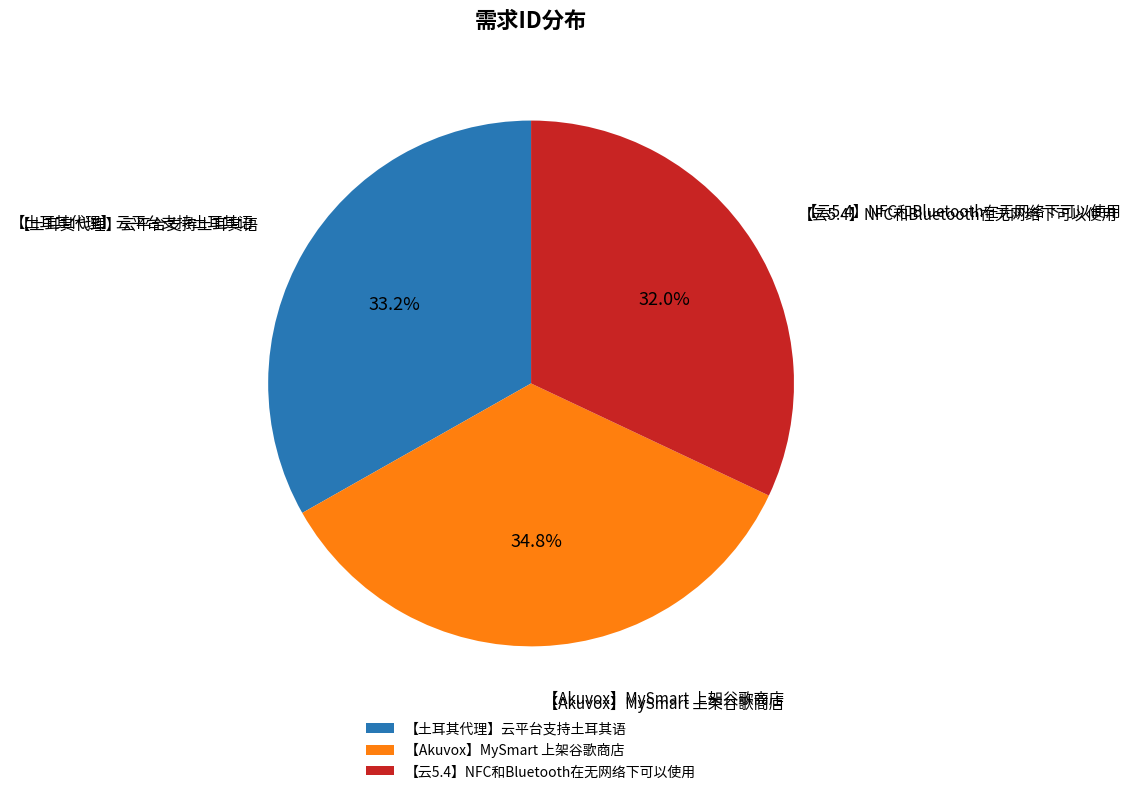

Is it true that 【云5.4】NFC和Bluetooth在无网络下可以使用 is 32% of the pie?

True